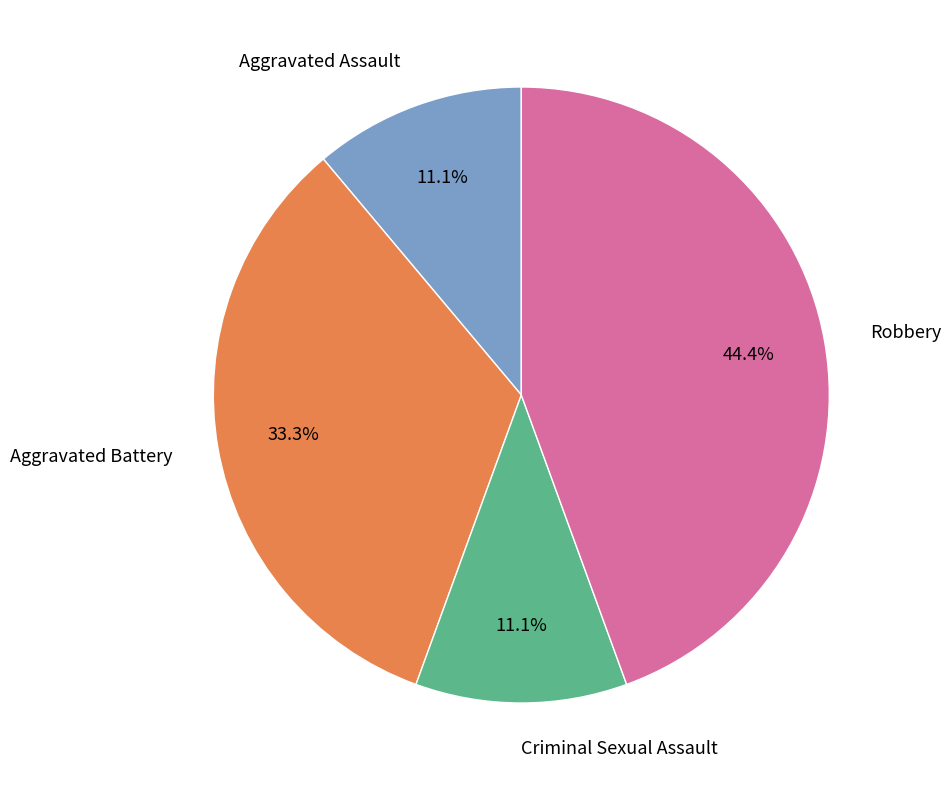

What percentage is the Criminal Sexual Assault slice, to the nearest percent?

11%